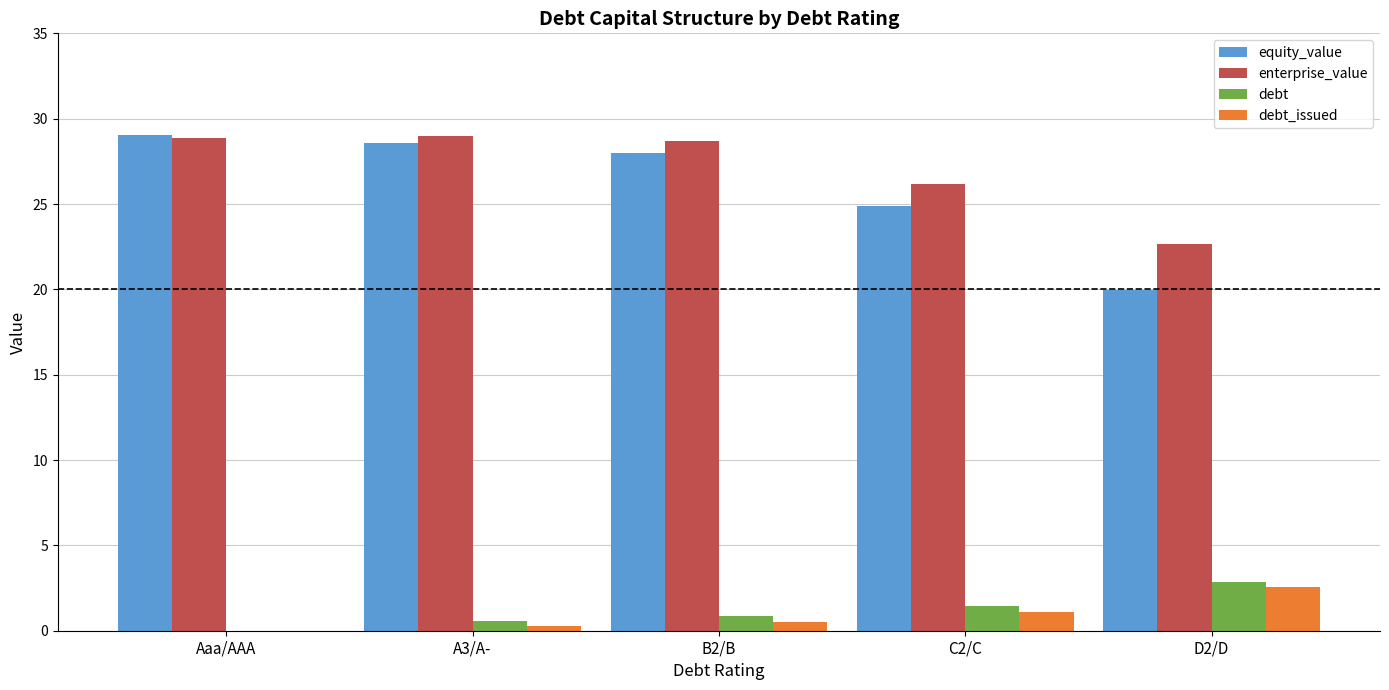

Is the value of debt at D2/D greater than the value of equity_value at B2/B?

No